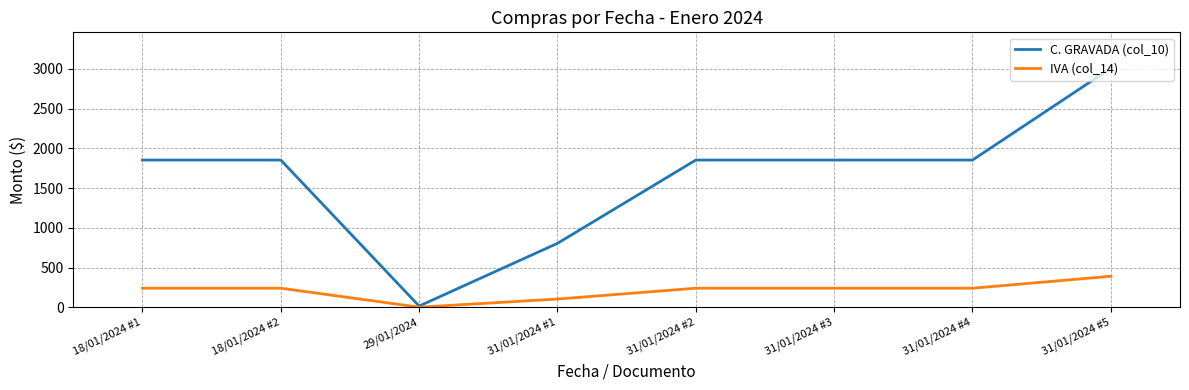

List the series in order of their overall mean, lowest first.

IVA (col_14), C. GRAVADA (col_10)